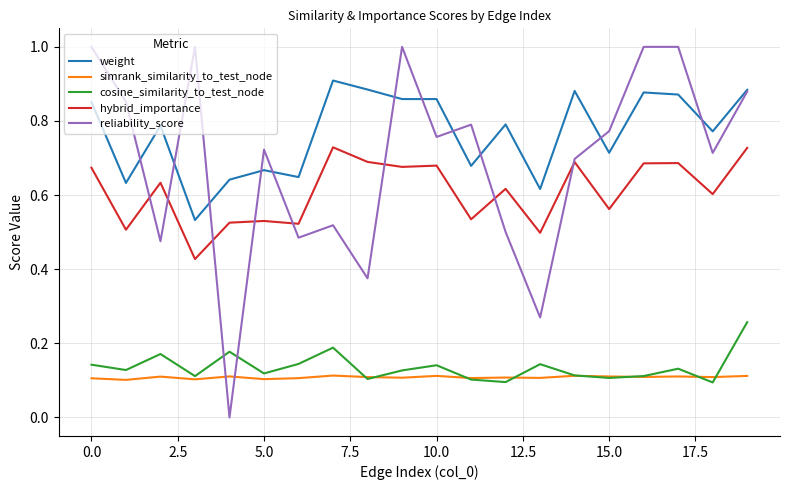

Which series has the largest total across all categories?

weight